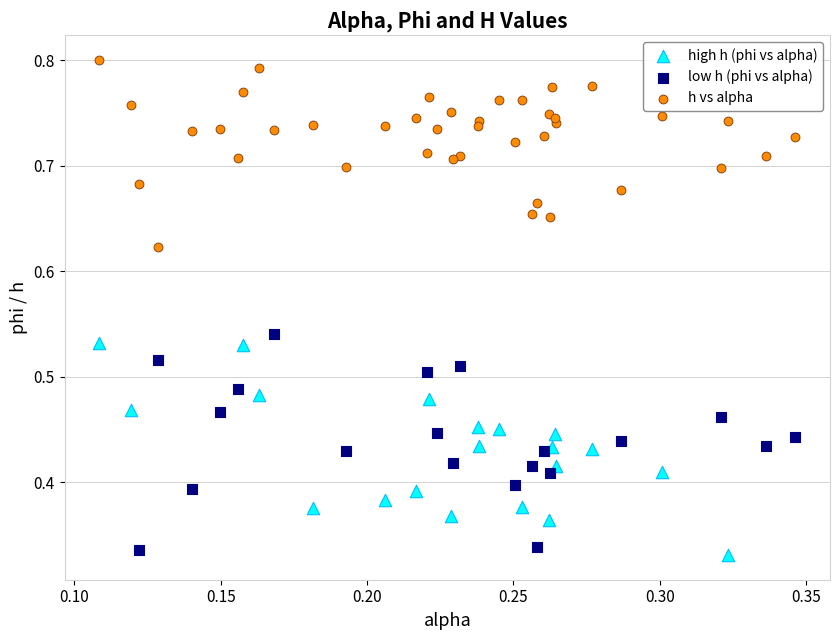

Which series contains the lowest Y value?

high h (phi vs alpha)